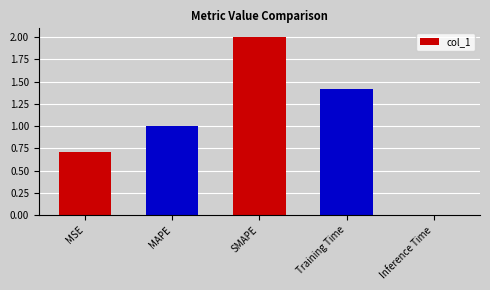

Count the number of data series in this chart.

1